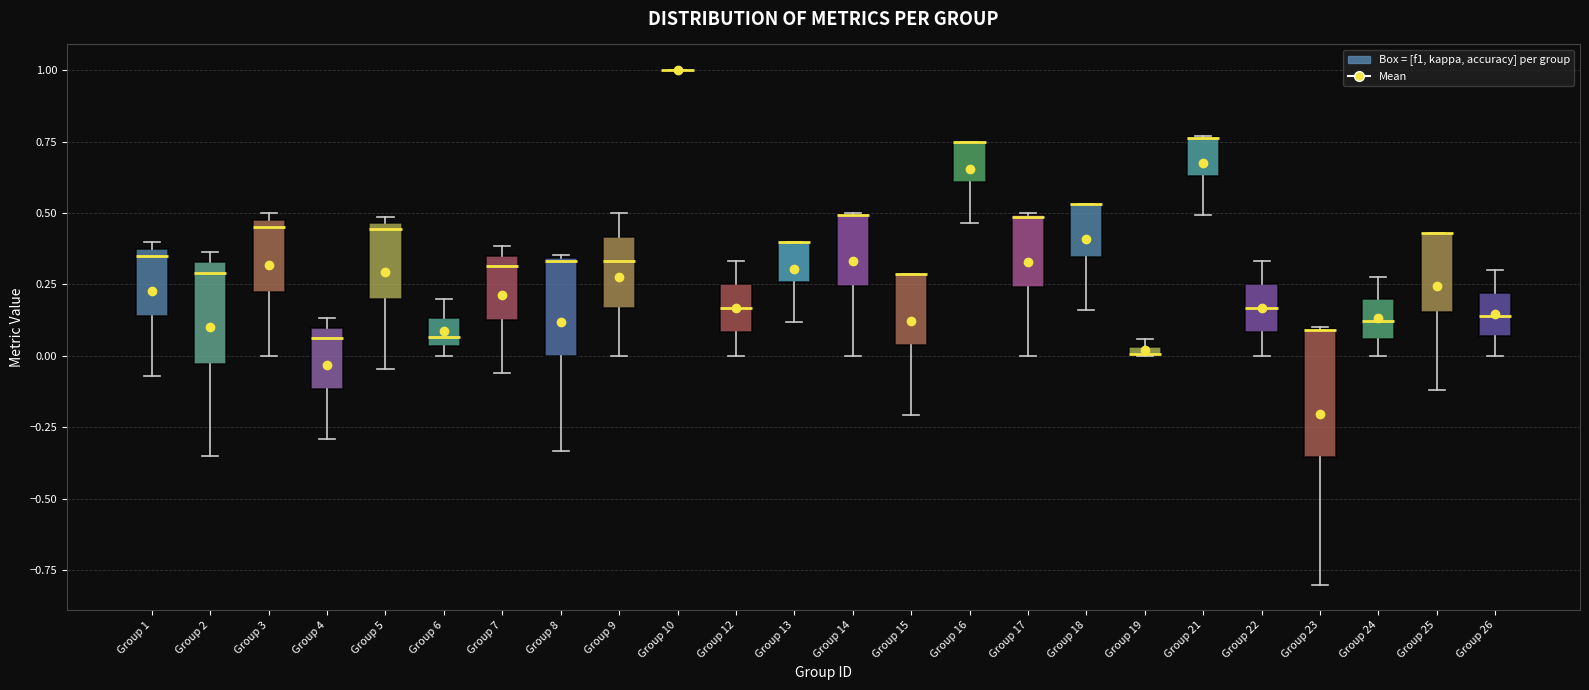

Which box is the tallest, from its lower edge to its upper edge?

Group 23